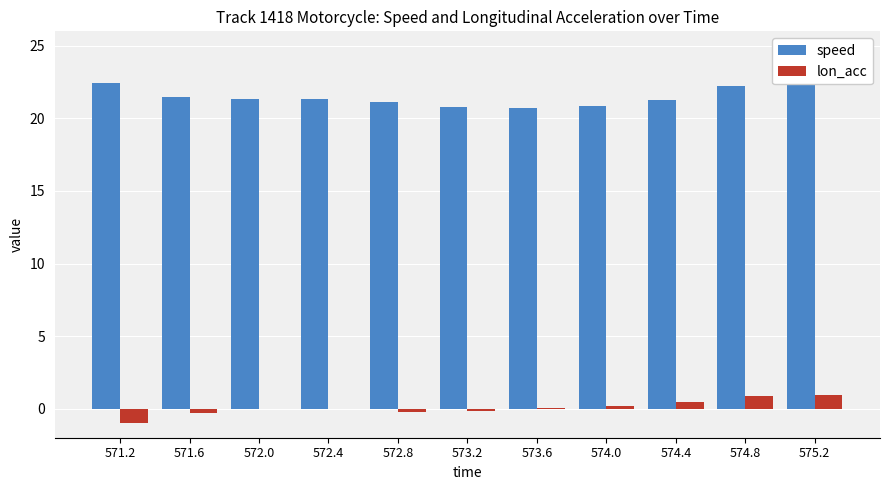

Reading right to left, extract all data points from this chart.

speed: 23.6	22.3	21.3	20.8	20.7	20.8	21.1	21.3	21.3	21.5	22.4
lon_acc: 0.9	0.9	0.5	0.2	0.0	-0.2	-0.2	-0.0	0.0	-0.3	-1.0